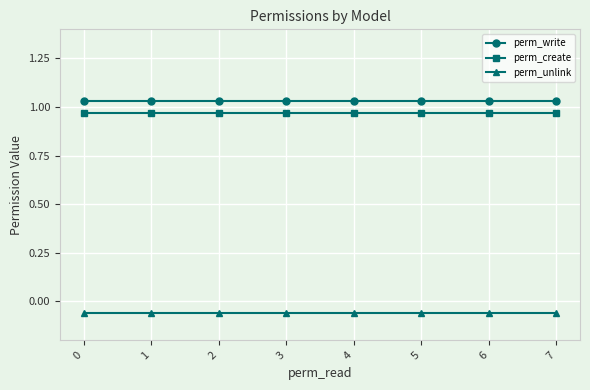

List the series in order of their peak value, lowest first.

perm_unlink, perm_create, perm_write